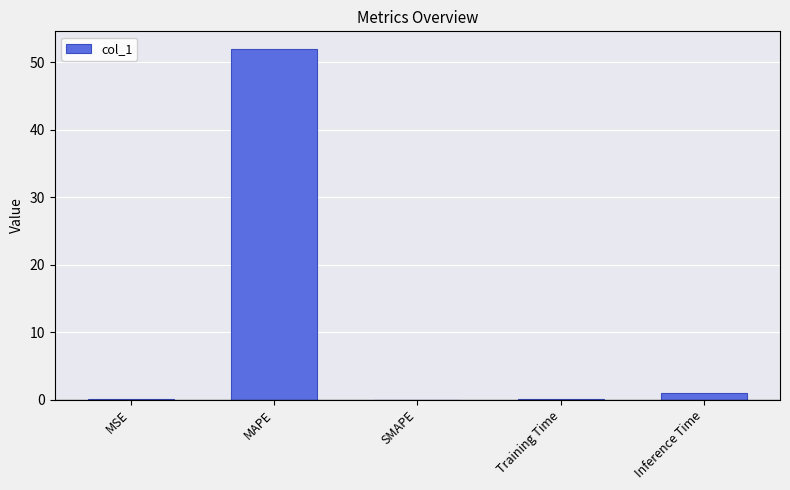

Read the value at MAPE.

52.0